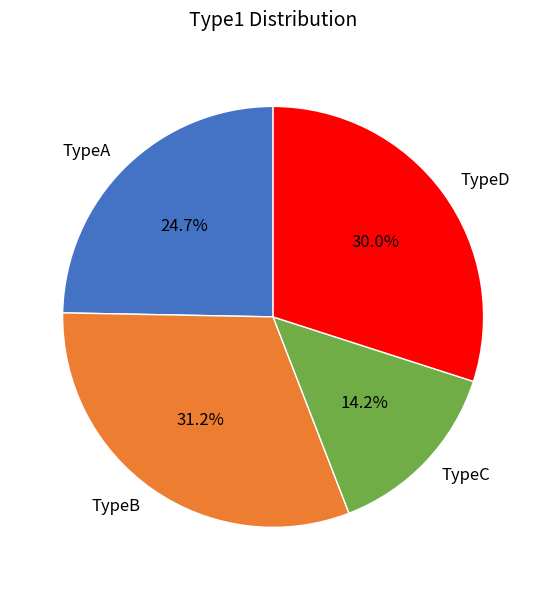

What percentage is NOT represented by TypeA?

75.3%